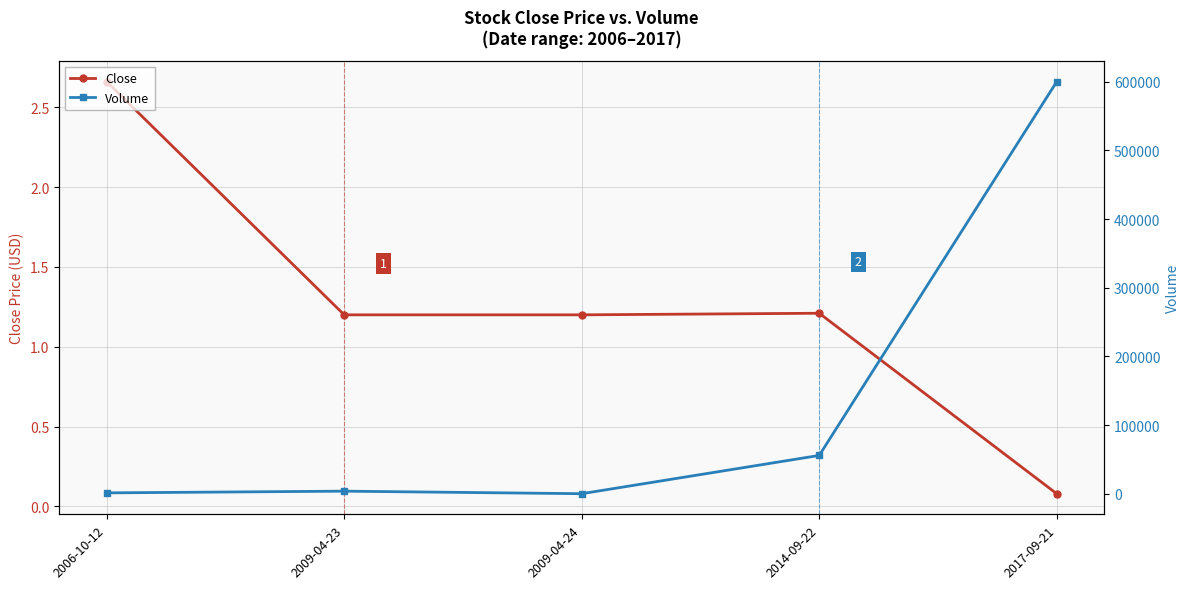

Which series has the widest spread of values?

Volume